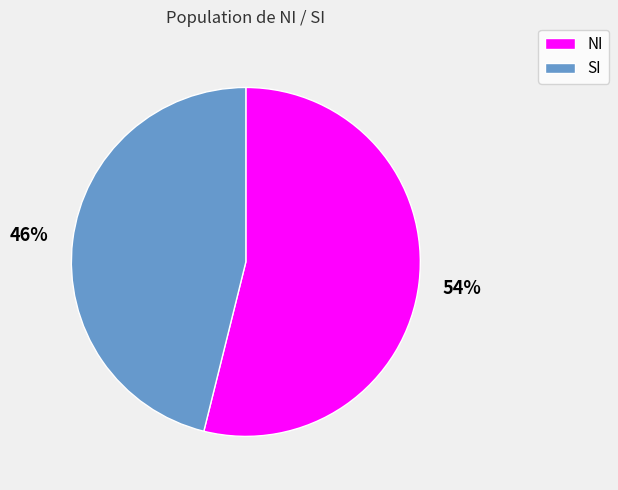

To the nearest percent, what is the average slice percentage?

50%